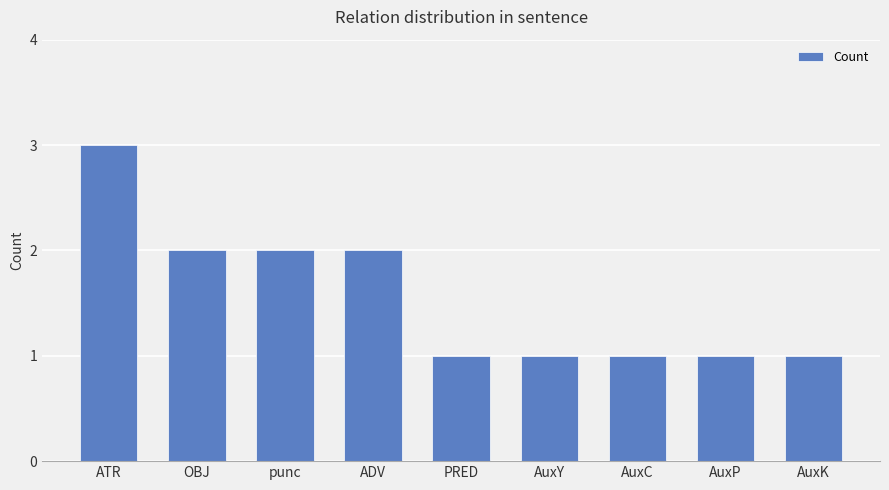

Reading left to right, list all the values displayed in this chart.

3	2	2	2	1	1	1	1	1